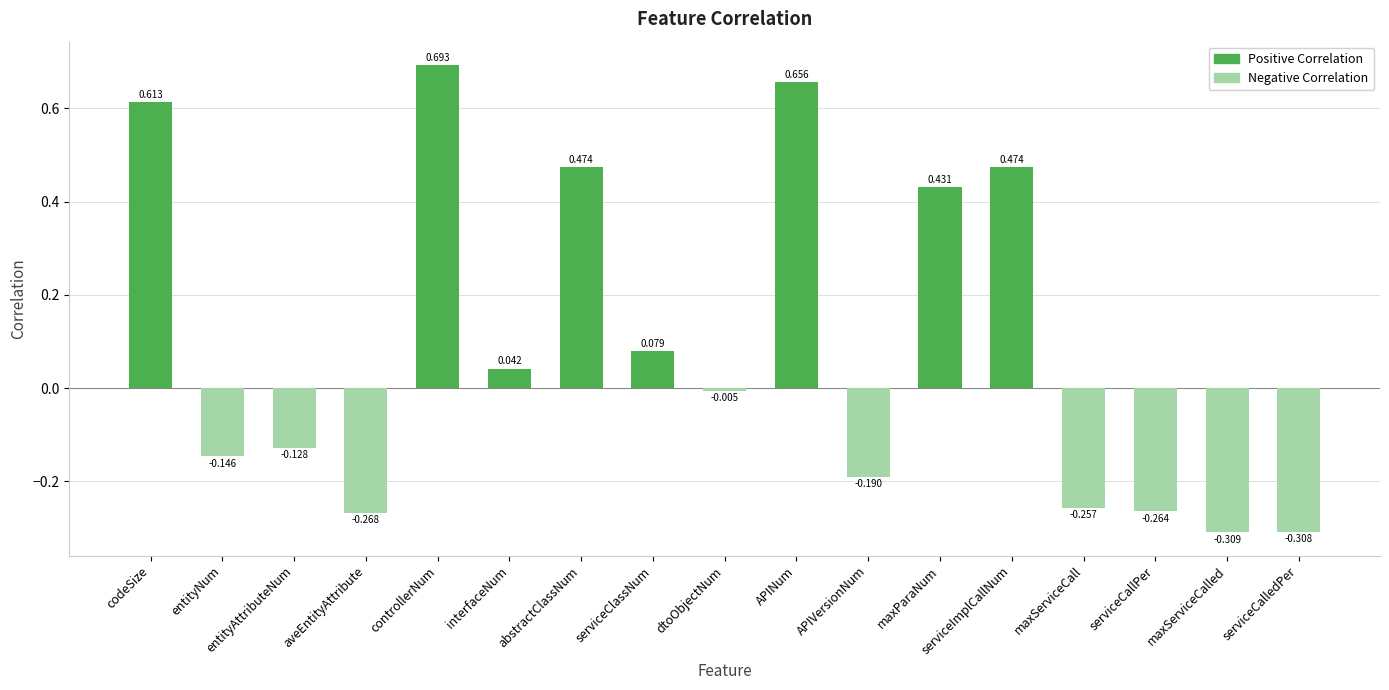

Between maxServiceCalled and maxParaNum, which is larger?

maxParaNum